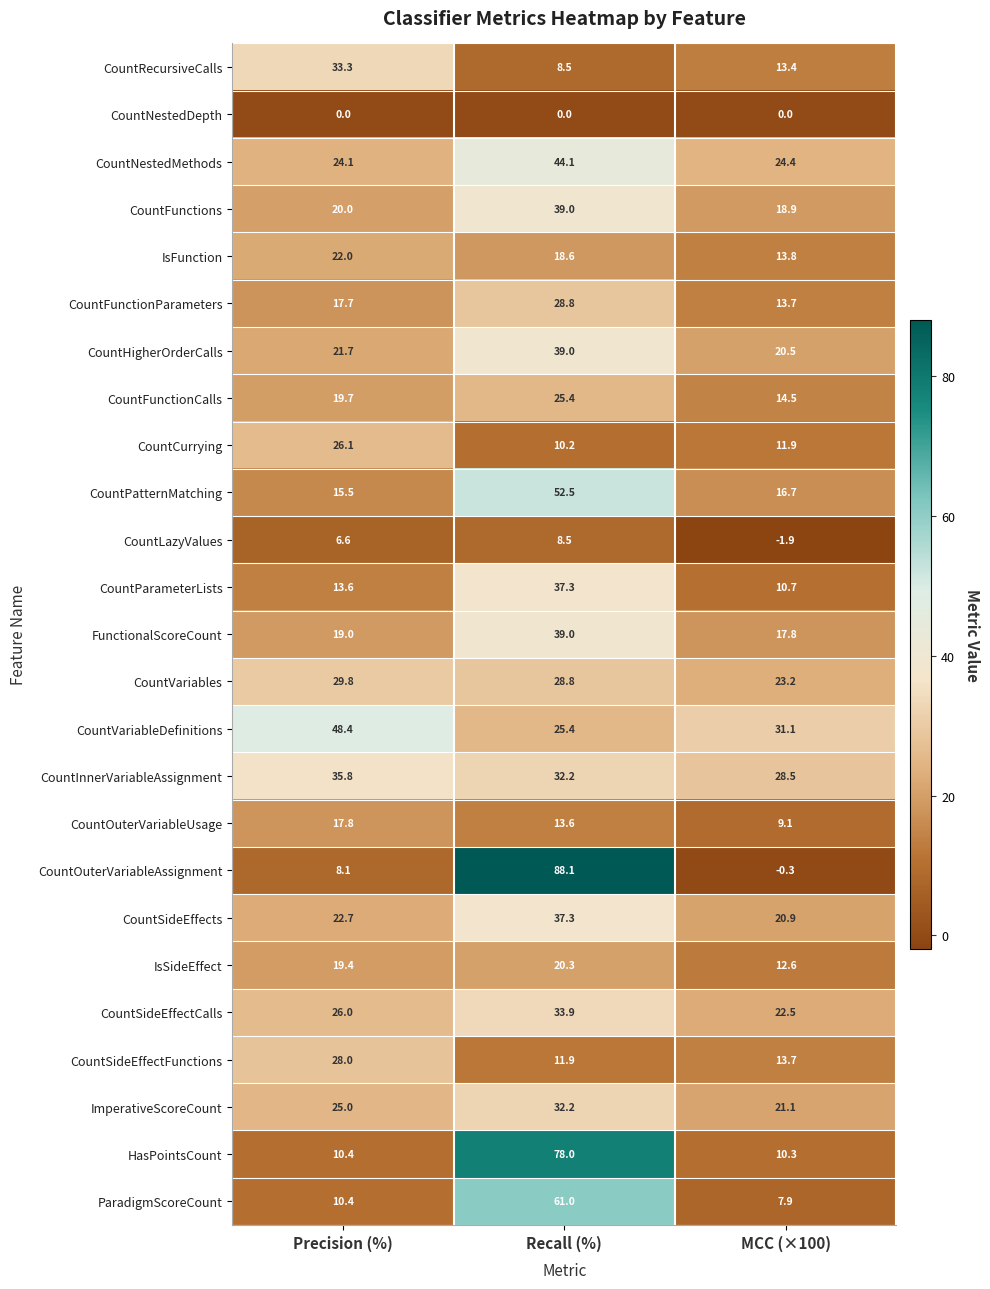

Is the value of ParadigmScoreCount at Recall (%) greater than the value of CountOuterVariableAssignment at Recall (%)?

No